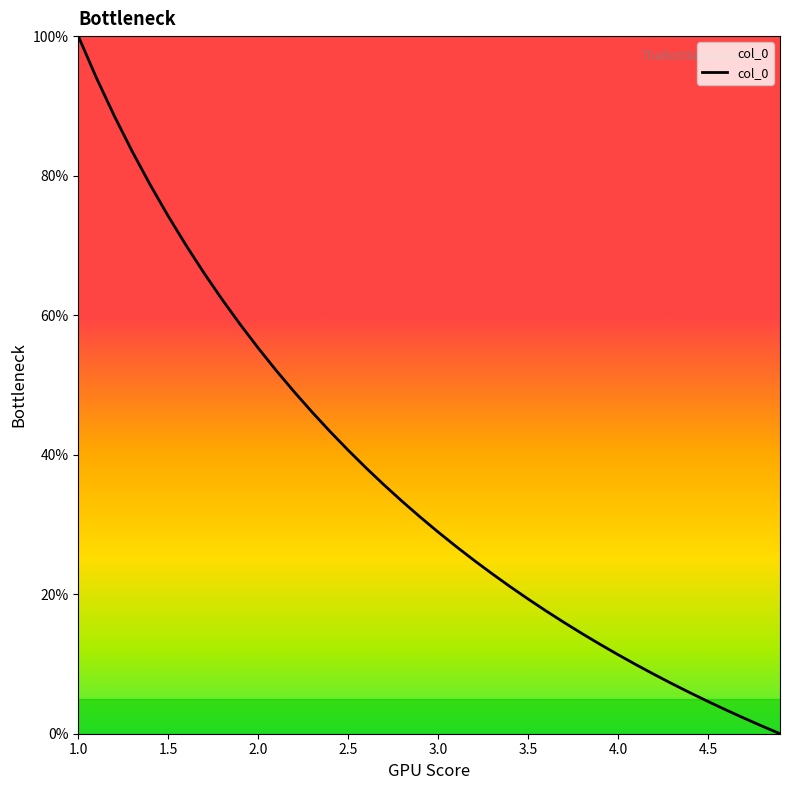

What is the maximum value shown in the chart?

100.0